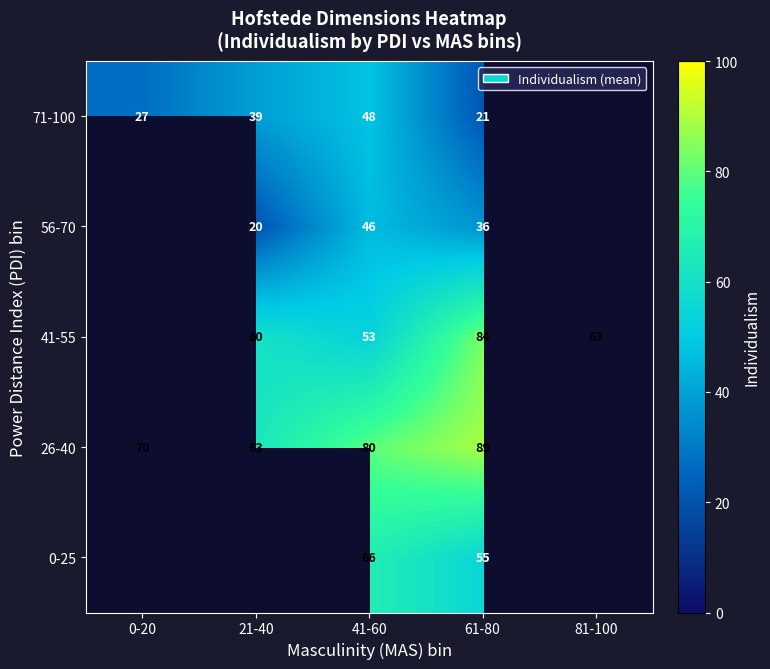

Is it true that 41-55 equals 53.0 at 41-60?

True